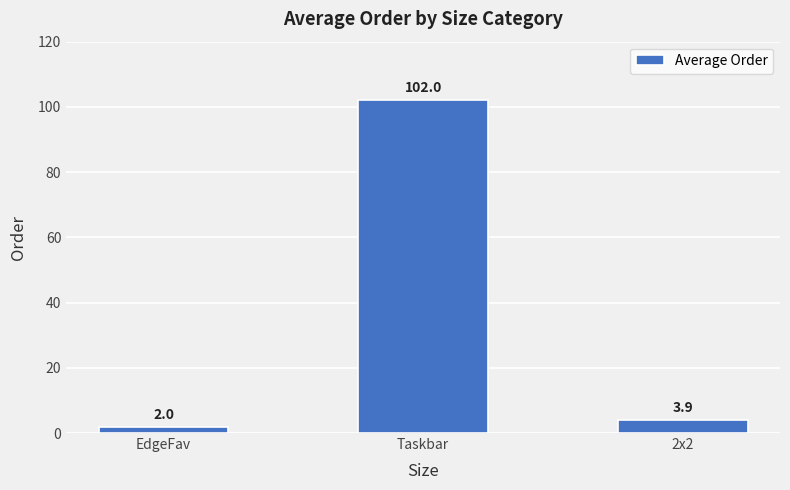

List the labels in order of value, smallest first.

EdgeFav, 2x2, Taskbar